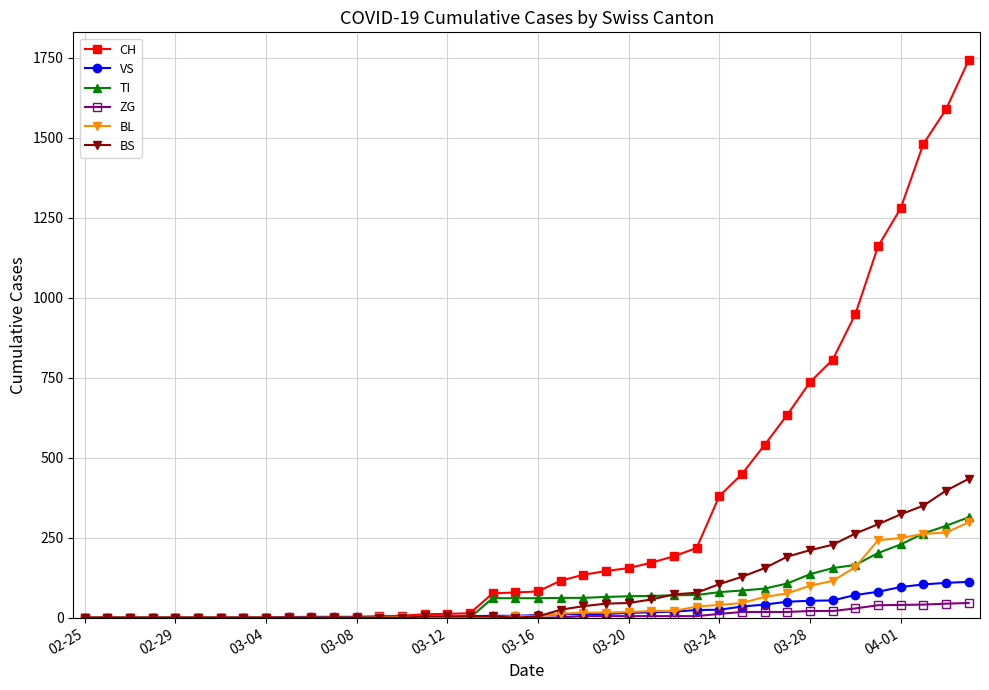

Which series has the largest total across all categories?

CH